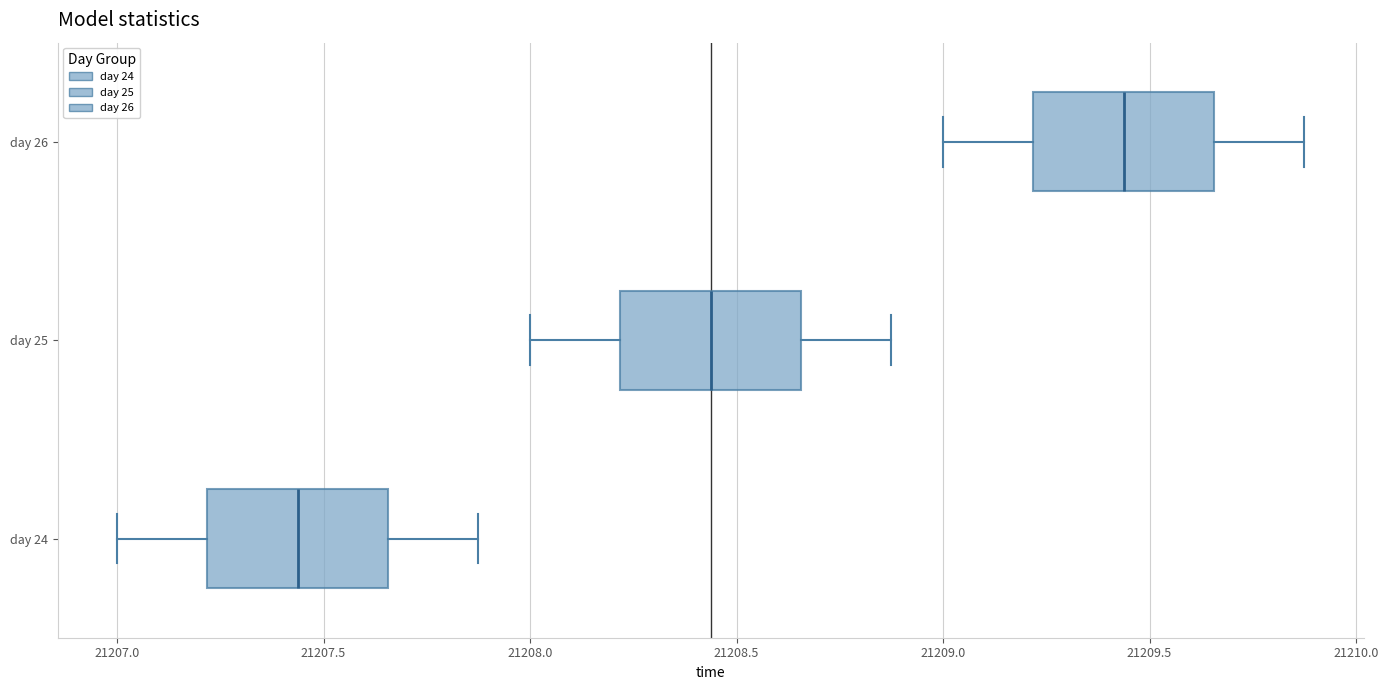

Reading bottom to top, read every box against the x-axis: the position of its median line, the range the box covers, and the ends of its whiskers. The values are not printed on the chart, so give them approximately, as read against the axis.

day 24: median 21207.45, box 21207.20 to 21207.65, whiskers 21207.00 to 21207.90
day 25: median 21208.45, box 21208.20 to 21208.65, whiskers 21208.00 to 21208.90
day 26: median 21209.45, box 21209.20 to 21209.65, whiskers 21209.00 to 21209.90